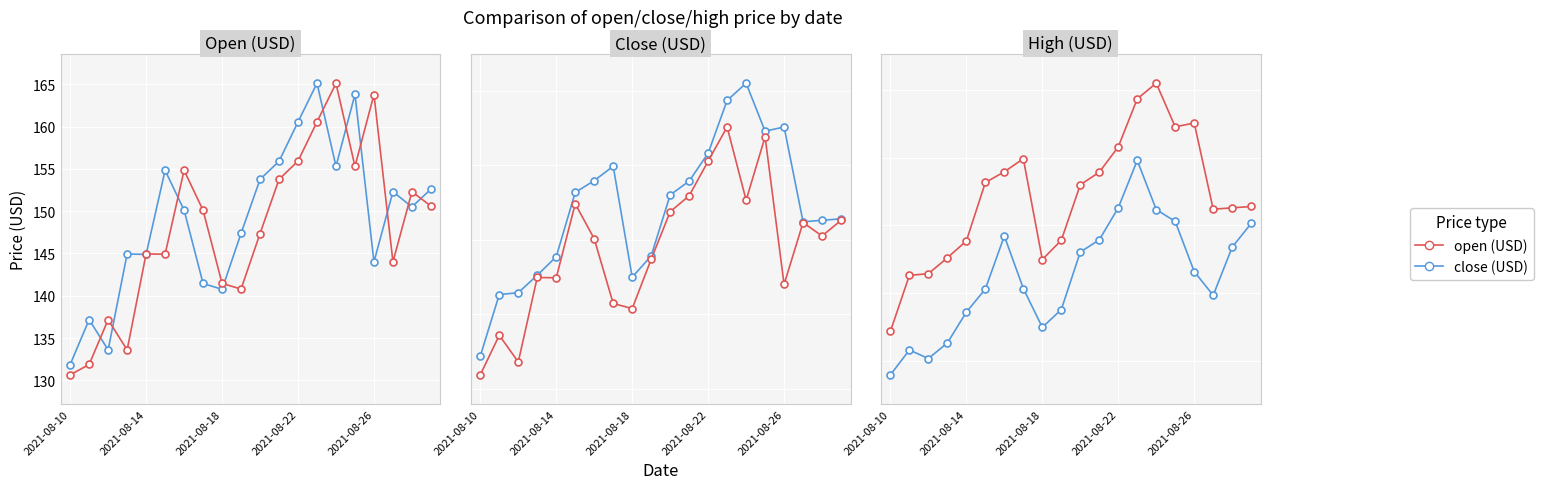

Between 11 and 16, which series saw the biggest shift?

open (USD)